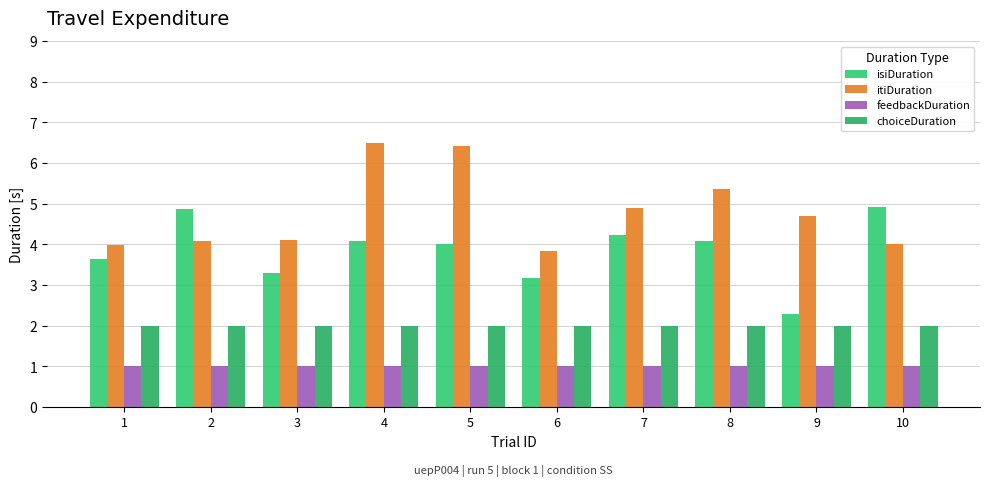

Which series has the widest spread of values?

itiDuration